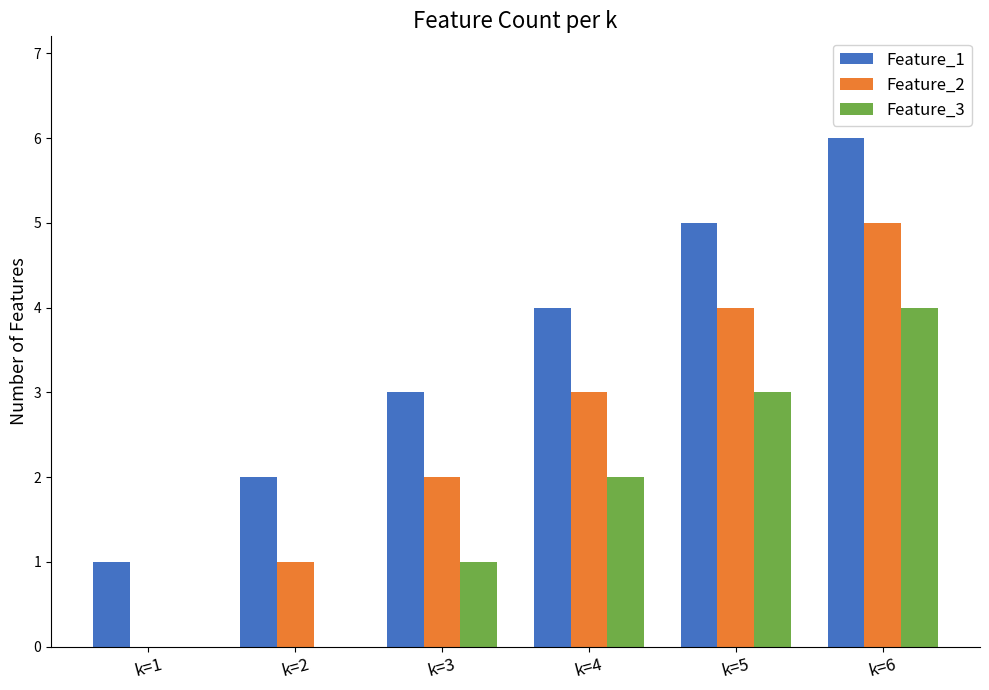

At which label does Feature_1 reach its peak?

k=6